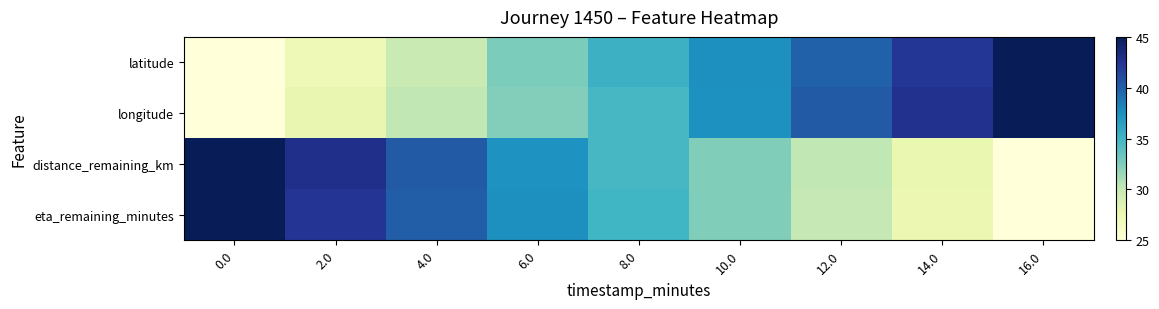

At 0.0, list the series in order from smallest to largest.

latitude, longitude, distance_remaining_km, eta_remaining_minutes